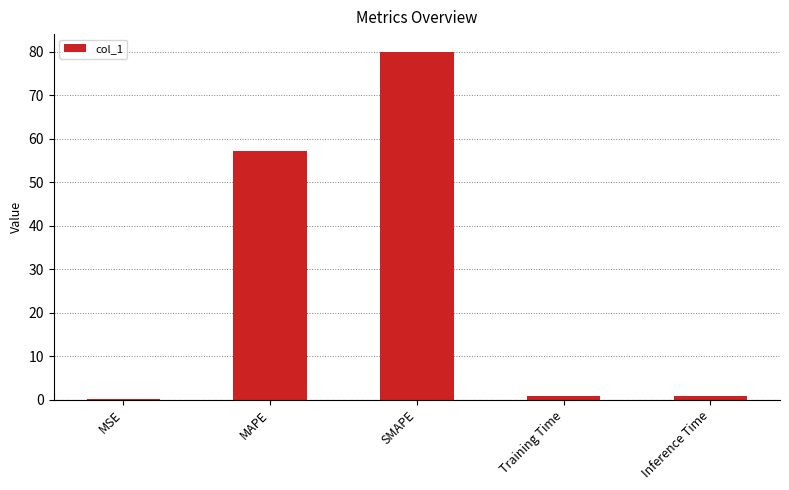

What is the change in value from SMAPE to Inference Time?

-79.2